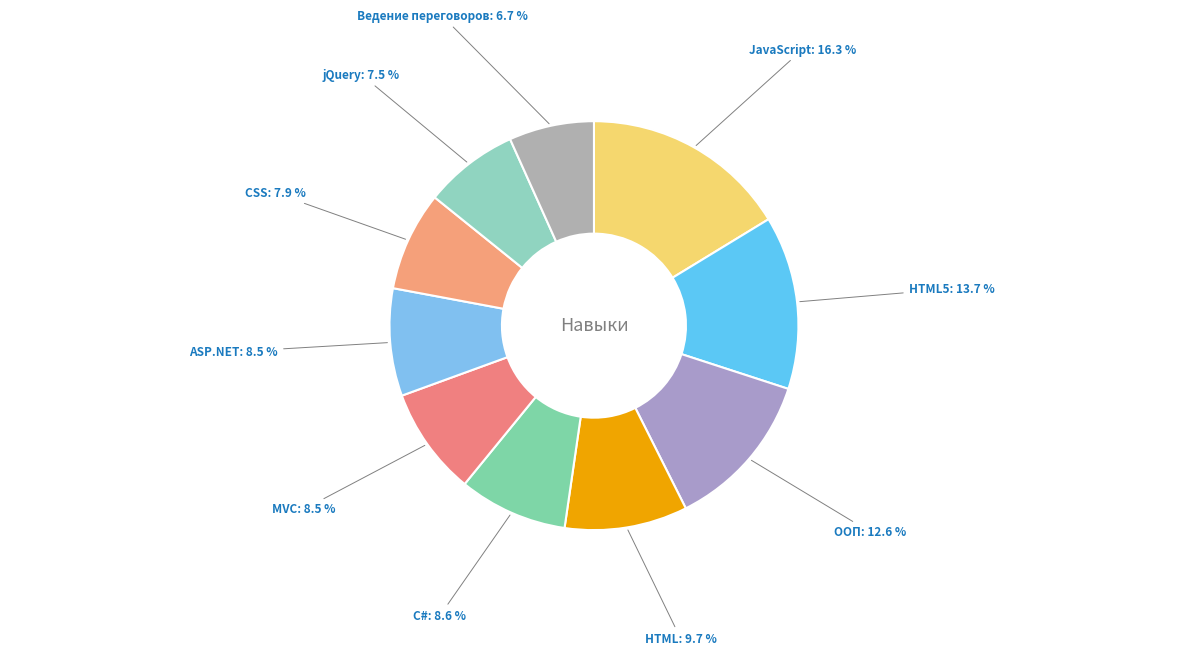

Which slice is the smallest?

Ведение переговоров